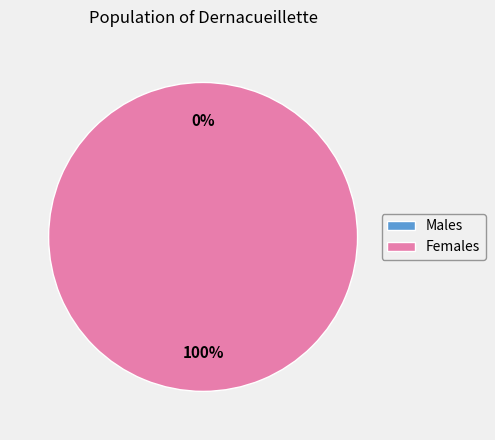

The 1603758749 slice represents 10% of the pie. True or false?

False